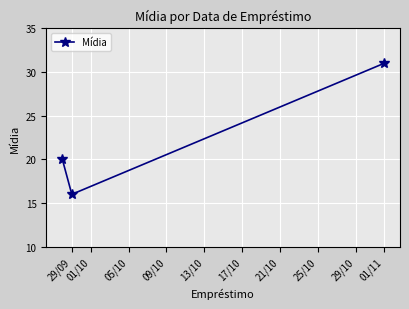

What is the minimum value shown in the chart?

16